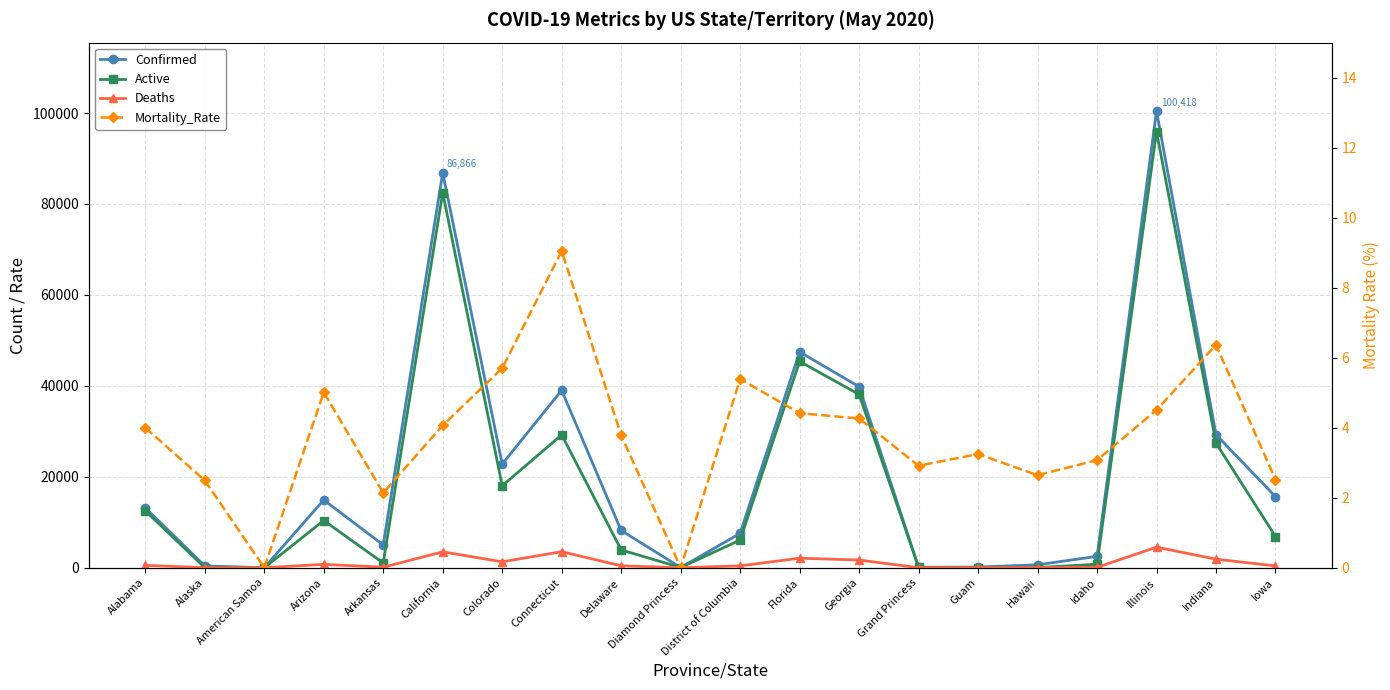

Is the value of Active at Hawaii greater than the value of Confirmed at Delaware?

No